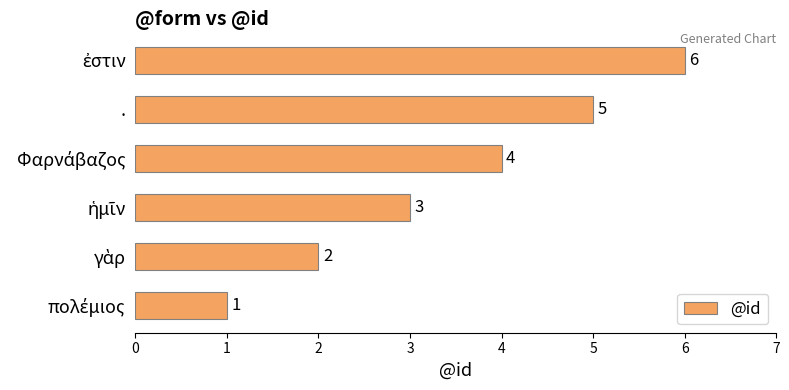

What is the greatest value displayed?

6